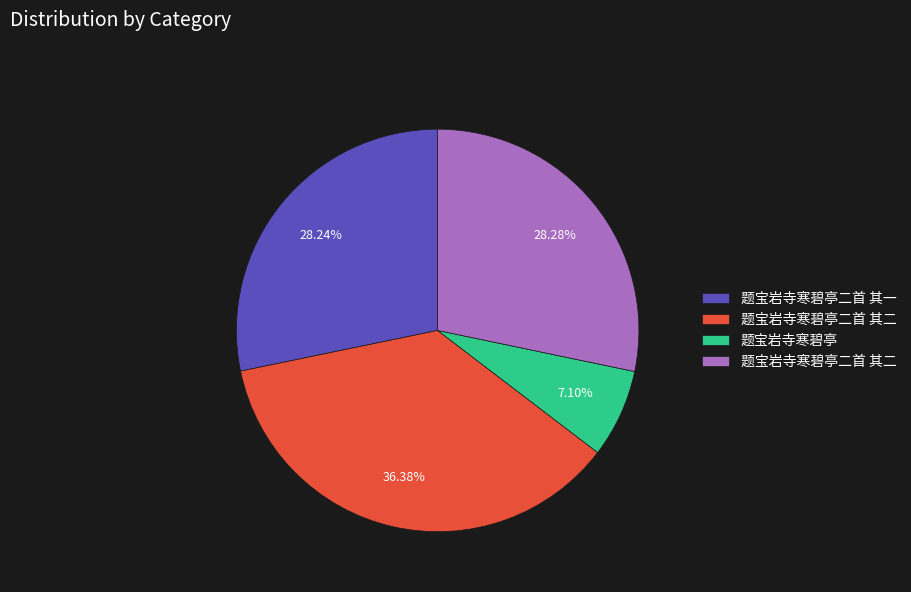

Is there any slice that represents more than half of the pie?

No